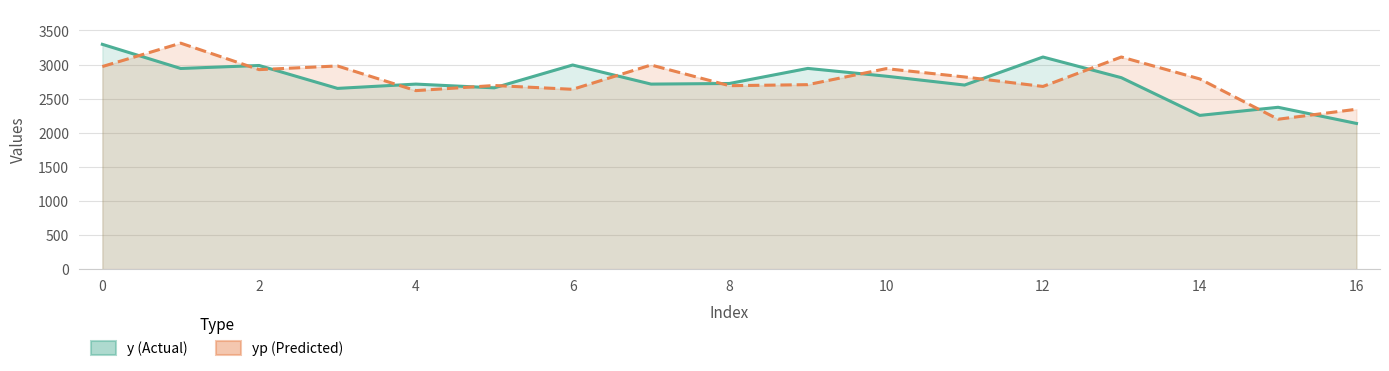

What is the smallest value displayed?

2137.0